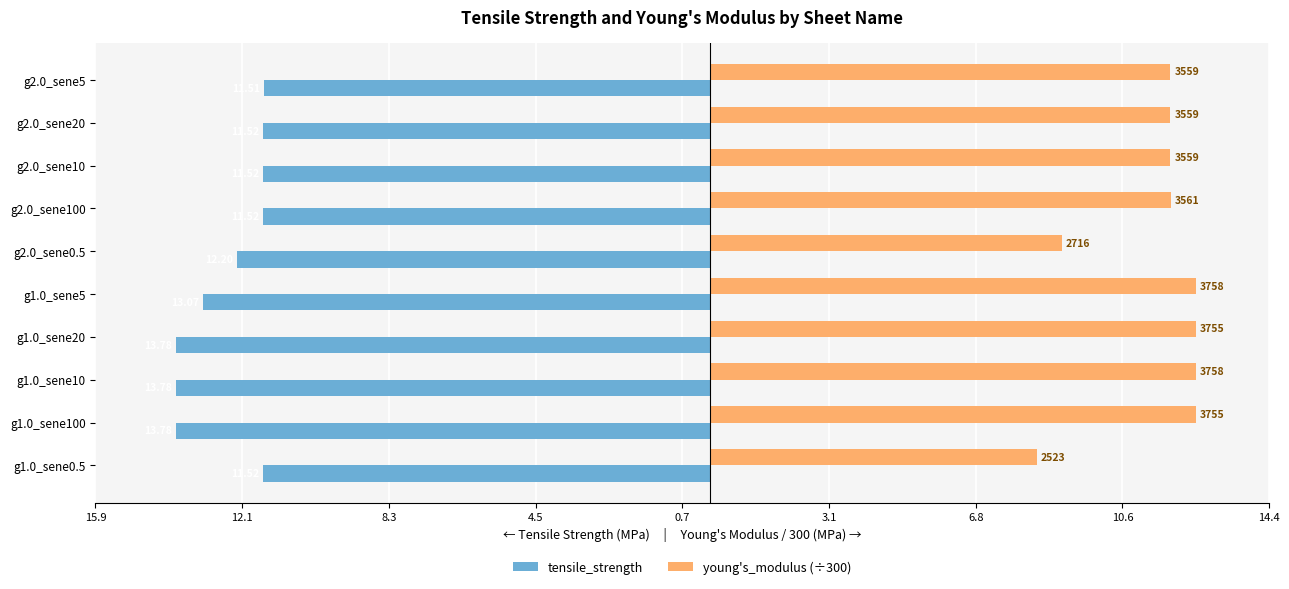

What is the value of the tensile_strength bar at the 9th from the left?

-11.5